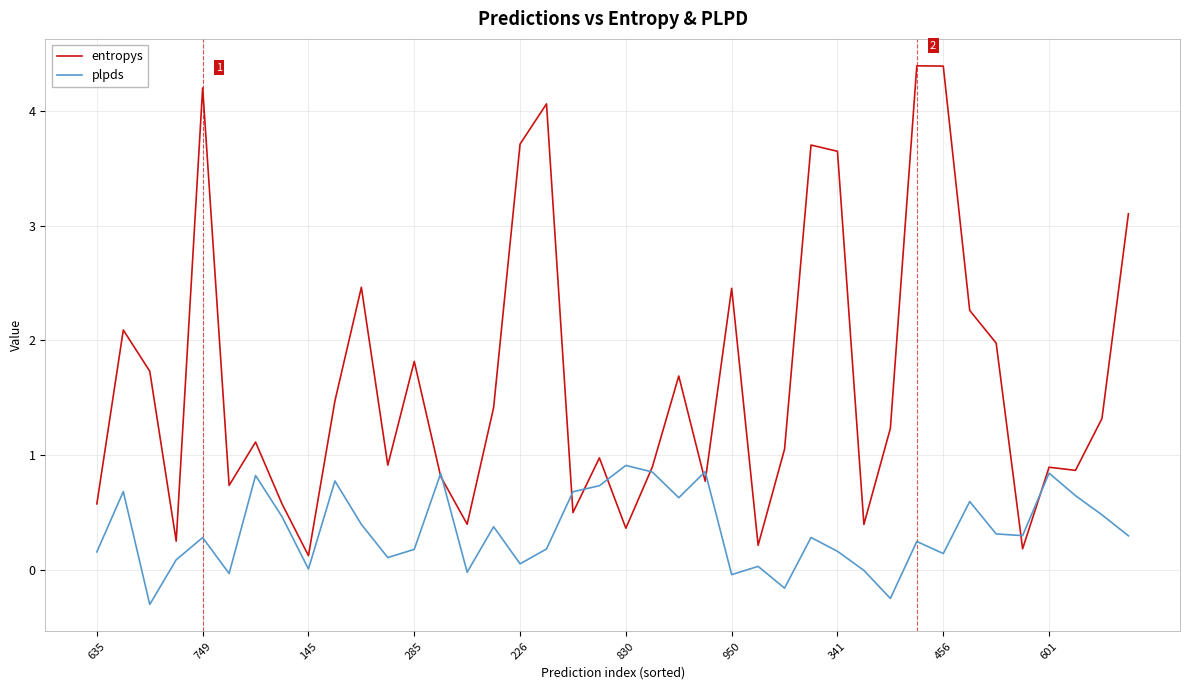

Which series has the largest total across all categories?

entropys